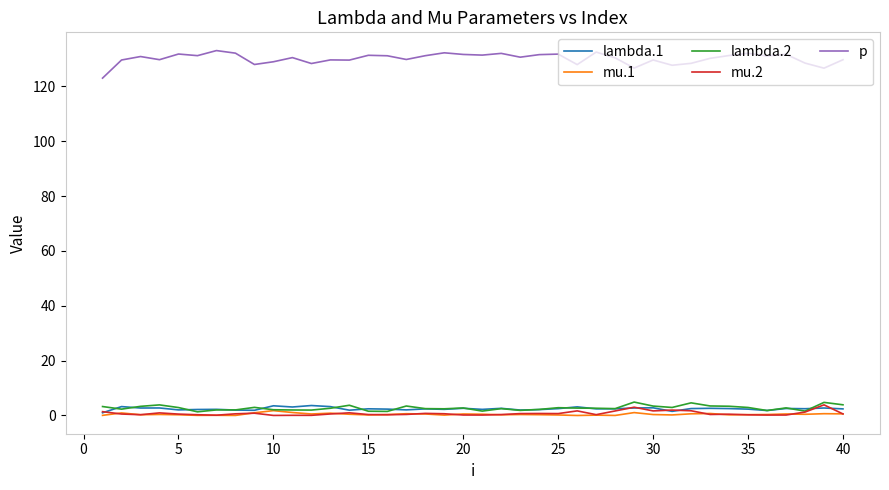

Which series has the largest total across all categories?

p